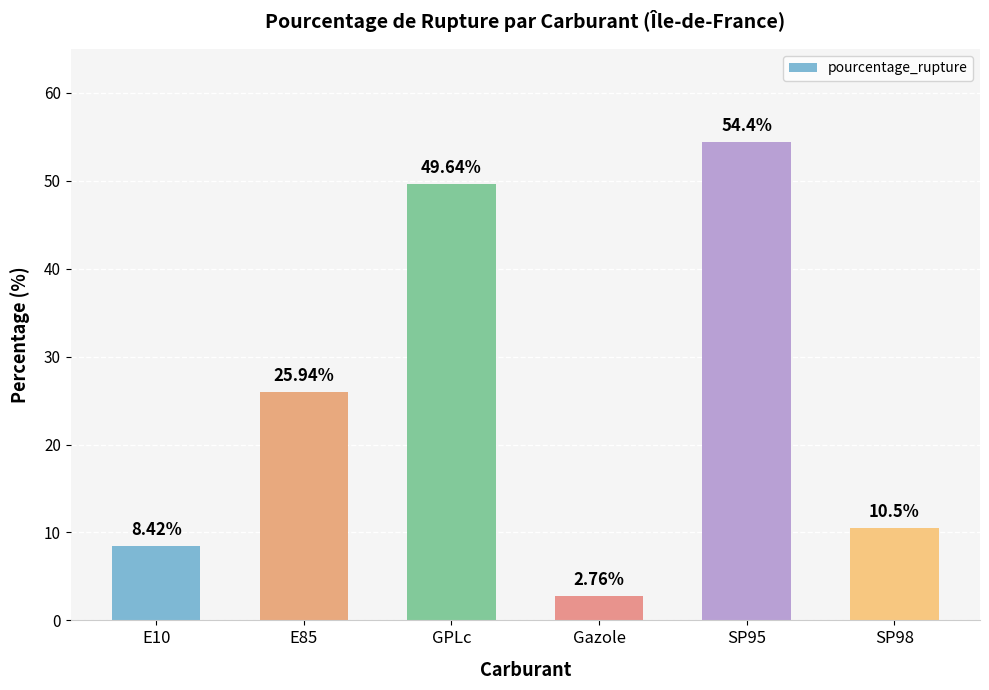

True or false: the data shows 8.4 at E10.

True